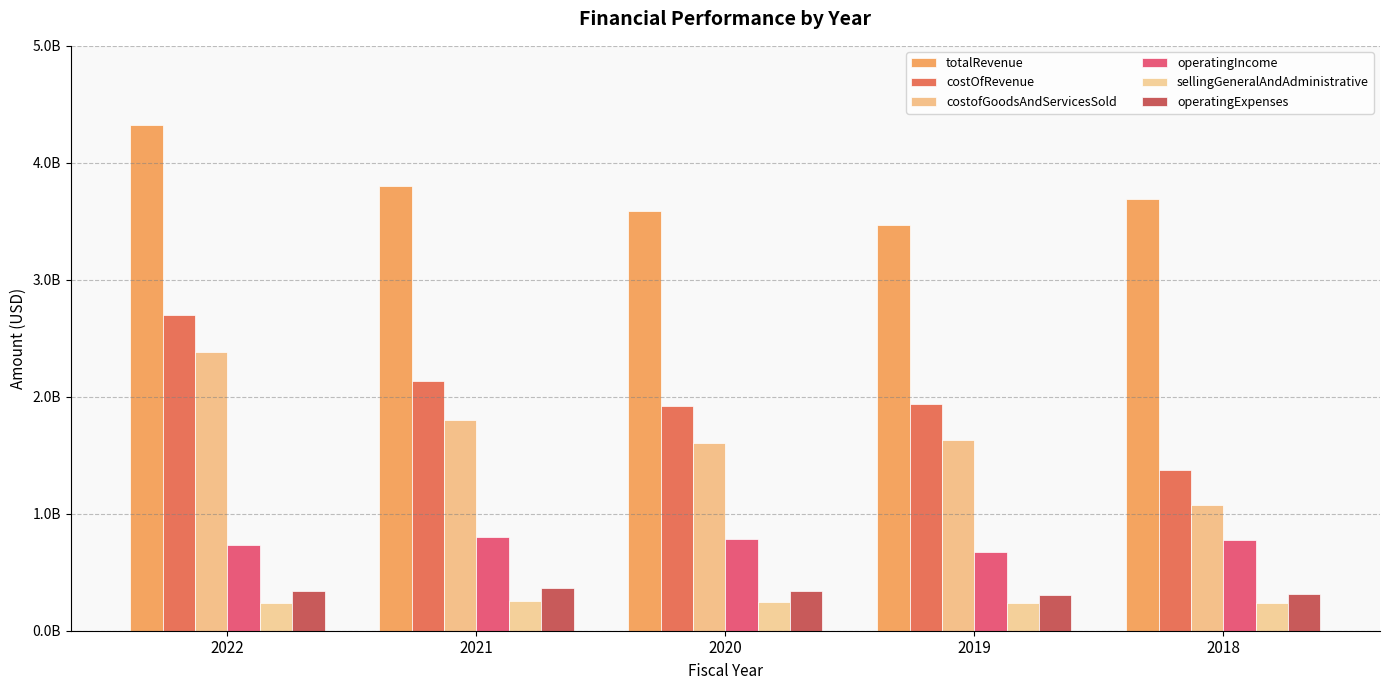

Are the bars grouped side by side (vs. stacked)?

Yes